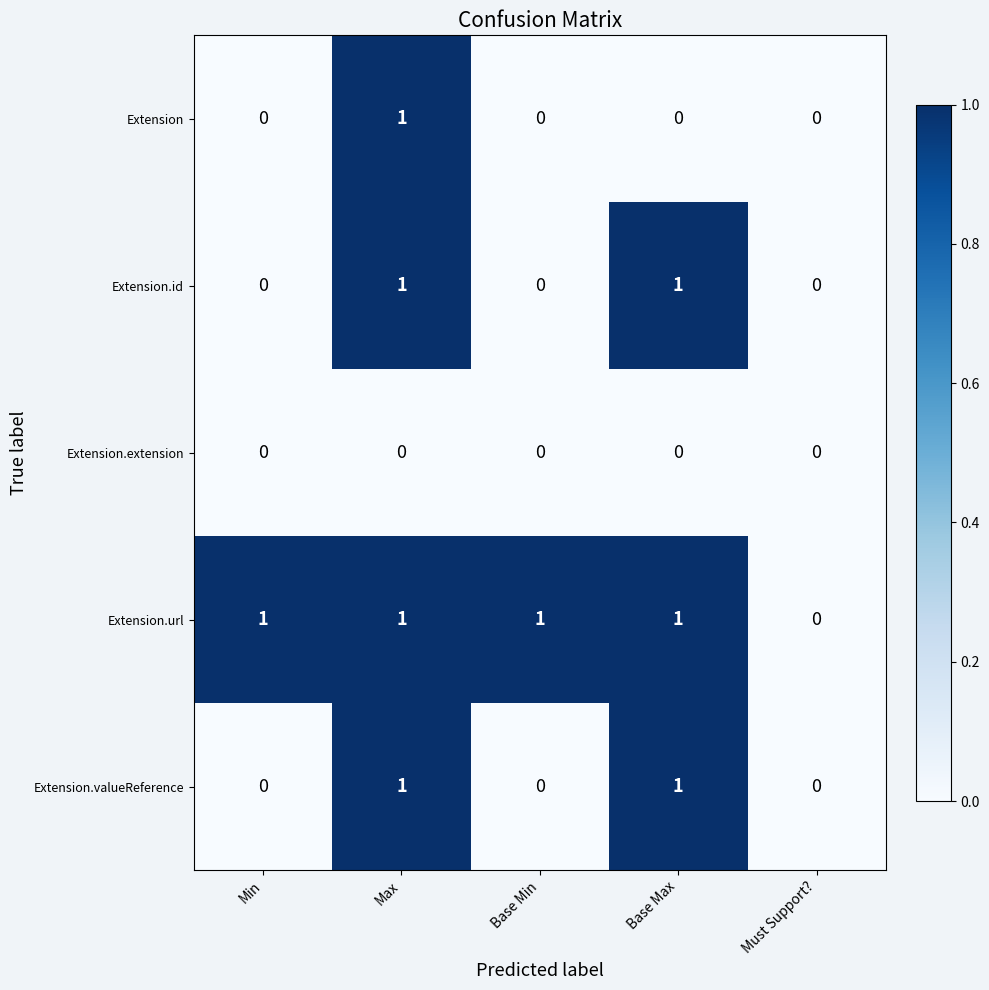

The value of Extension.extension at Base Min is 0. True or false?

True